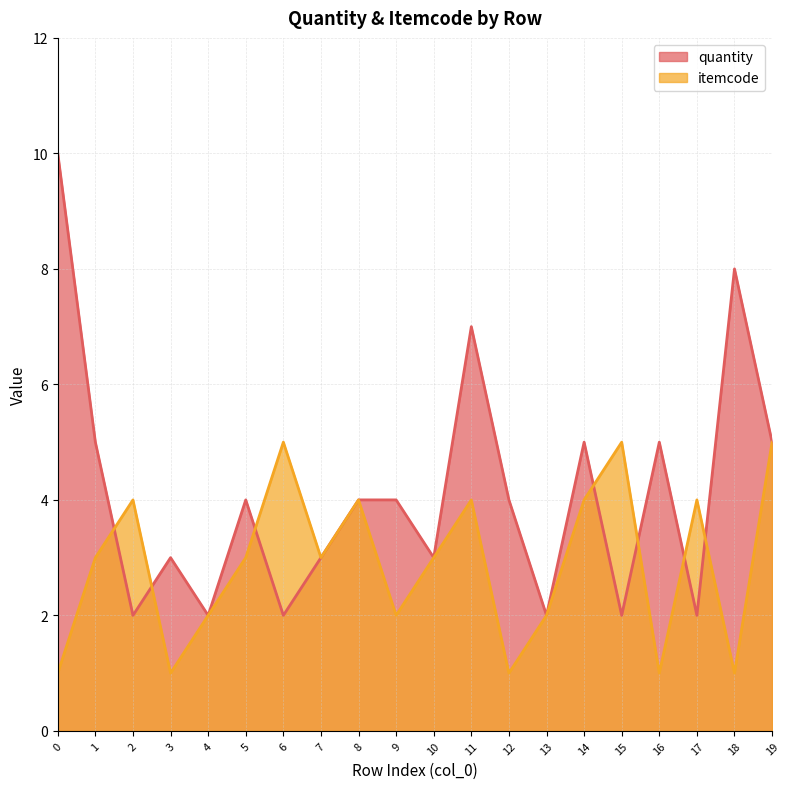

How many categories are shown in the chart?

20